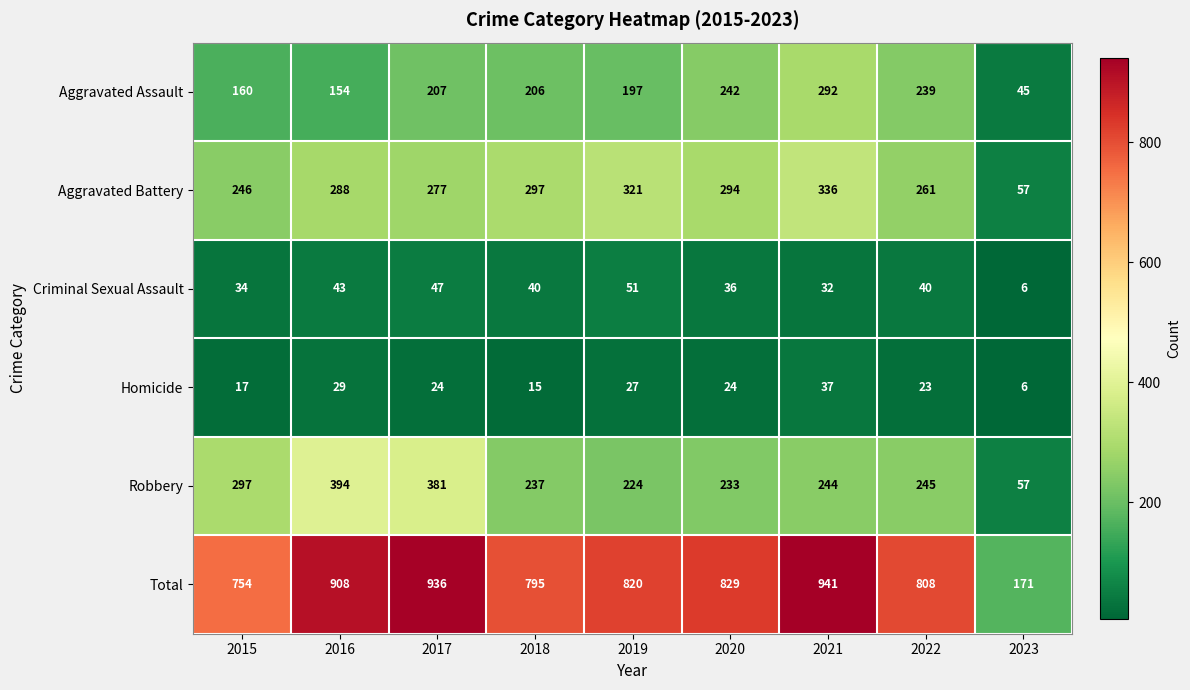

The value of Robbery at 2020 is 233. True or false?

True